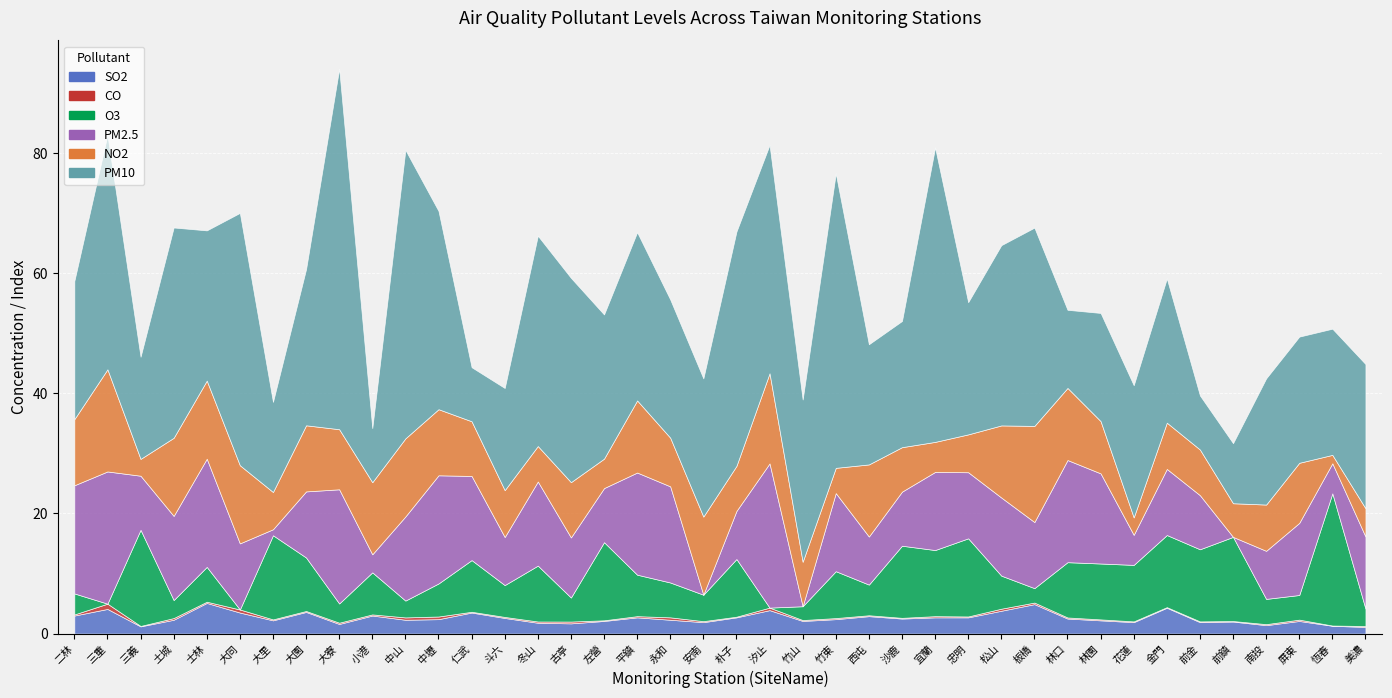

Reading left to right, what are all the values shown in this chart?

SO2: 二林=3.0	三重=4.1	三義=1.2	土城=2.3	士林=5.1	大同=3.5	大里=2.2	大園=3.6	大寮=1.6	小港=3.0	中山=2.3	中壢=2.4	仁武=3.5	斗六=2.6	冬山=1.8	古亭=1.7	左營=2.1	平鎮=2.7	永和=2.3	安南=1.9	朴子=2.7	汐止=3.9	竹山=2.1	竹東=2.4	西屯=2.9	沙鹿=2.5	宜蘭=2.7	忠明=2.7	松山=3.8	板橋=4.9	林口=2.5	林園=2.2	花蓮=1.9	金門=4.3	前金=1.9	前鎮=2.0	南投=1.4	屏東=2.1	恆春=1.3	美濃=1.1
CO: 二林=0.2	三重=0.9	三義=0.1	土城=0.3	士林=0.2	大同=0.5	大里=0.2	大園=0.2	大寮=0.2	小港=0.2	中山=0.4	中壢=0.4	仁武=0.1	斗六=0.2	冬山=0.2	古亭=0.3	左營=0.1	平鎮=0.2	永和=0.4	安南=0.2	朴子=0.1	汐止=0.4	竹山=0.1	竹東=0.2	西屯=0.1	沙鹿=0.1	宜蘭=0.2	忠明=0.1	松山=0.3	板橋=0.3	林口=0.2	林園=0.2	花蓮=0.1	金門=0.1	前金=0.1	前鎮=0.1	南投=0.2	屏東=0.2	恆春=0.0	美濃=0.2
O3: 二林=3.5	三重=0.0	三義=16.0	土城=3.0	士林=5.8	大同=0.0	大里=14.0	大園=8.9	大寮=3.2	小港=7.0	中山=2.8	中壢=5.5	仁武=8.6	斗六=5.3	冬山=9.3	古亭=4.0	左營=13.0	平鎮=6.9	永和=5.8	安南=4.4	朴子=9.6	汐止=0.0	竹山=2.3	竹東=7.8	西屯=5.1	沙鹿=12.0	宜蘭=11.0	忠明=13.0	松山=5.5	板橋=2.4	林口=9.2	林園=9.3	花蓮=9.4	金門=12.0	前金=12.0	前鎮=14.0	南投=4.2	屏東=4.1	恆春=22.0	美濃=2.9
PM2.5: 二林=18.0	三重=22.0	三義=9.0	土城=14.0	士林=18.0	大同=11.0	大里=1.0	大園=11.0	大寮=19.0	小港=3.0	中山=14.0	中壢=18.0	仁武=14.0	斗六=8.0	冬山=14.0	古亭=10.0	左營=9.0	平鎮=17.0	永和=16.0	安南=0.0	朴子=8.0	汐止=24.0	竹山=0.0	竹東=13.0	西屯=8.0	沙鹿=9.0	宜蘭=13.0	忠明=11.0	松山=13.0	板橋=11.0	林口=17.0	林園=15.0	花蓮=5.0	金門=11.0	前金=9.0	前鎮=0.0	南投=8.0	屏東=12.0	恆春=5.0	美濃=12.0
NO2: 二林=11.0	三重=17.0	三義=2.8	土城=13.0	士林=13.0	大同=13.0	大里=6.2	大園=11.0	大寮=10.0	小港=12.0	中山=13.0	中壢=11.0	仁武=9.1	斗六=7.8	冬山=5.9	古亭=9.2	左營=4.9	平鎮=12.0	永和=8.1	安南=13.0	朴子=7.5	汐止=15.0	竹山=7.4	竹東=4.2	西屯=12.0	沙鹿=7.4	宜蘭=5.0	忠明=6.3	松山=12.0	板橋=16.0	林口=12.0	林園=8.7	花蓮=2.9	金門=7.7	前金=7.6	前鎮=5.6	南投=7.7	屏東=10.0	恆春=1.4	美濃=4.7
PM10: 二林=23.0	三重=39.0	三義=17.0	土城=35.0	士林=25.0	大同=42.0	大里=15.0	大園=26.0	大寮=60.0	小港=9.0	中山=48.0	中壢=33.0	仁武=9.0	斗六=17.0	冬山=35.0	古亭=34.0	左營=24.0	平鎮=28.0	永和=23.0	安南=23.0	朴子=39.0	汐止=38.0	竹山=27.0	竹東=49.0	西屯=20.0	沙鹿=21.0	宜蘭=49.0	忠明=22.0	松山=30.0	板橋=33.0	林口=13.0	林園=18.0	花蓮=22.0	金門=24.0	前金=9.0	前鎮=10.0	南投=21.0	屏東=21.0	恆春=21.0	美濃=24.0